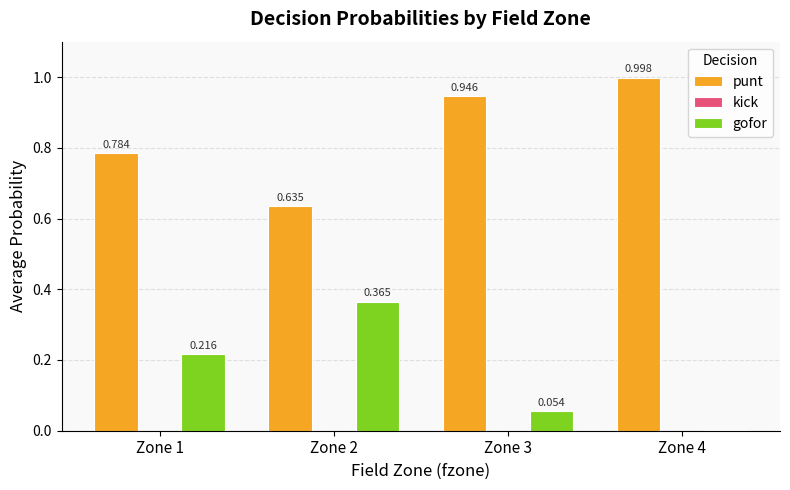

Is the value of gofor at Zone 4 greater than the value of punt at Zone 2?

No